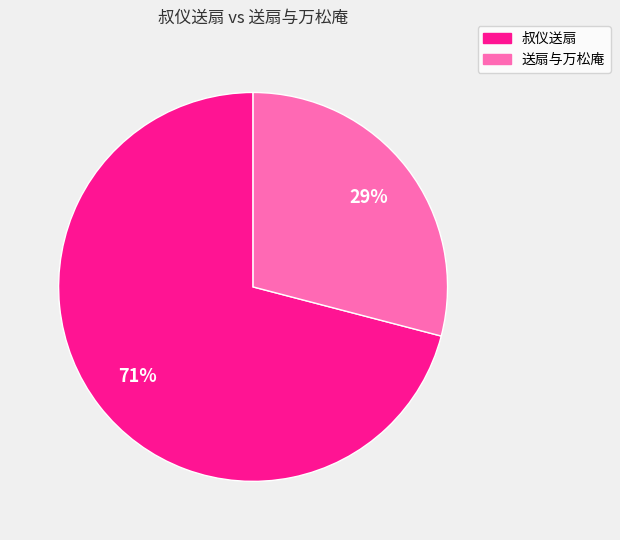

Is 叔仪送扇 the majority of the pie?

Yes